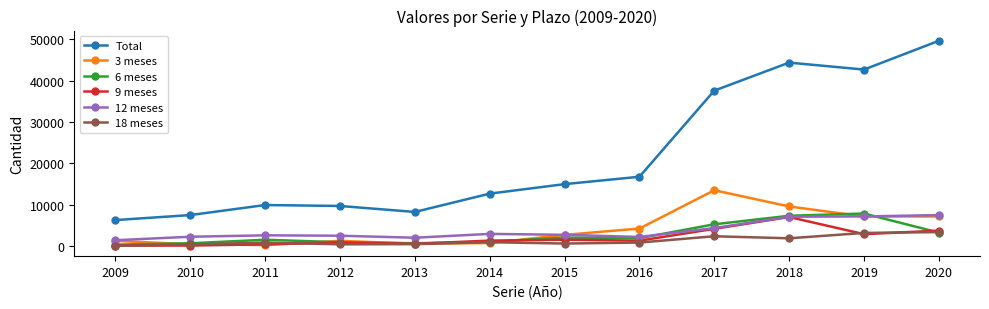

Which label corresponds to the largest value in the chart?

2020